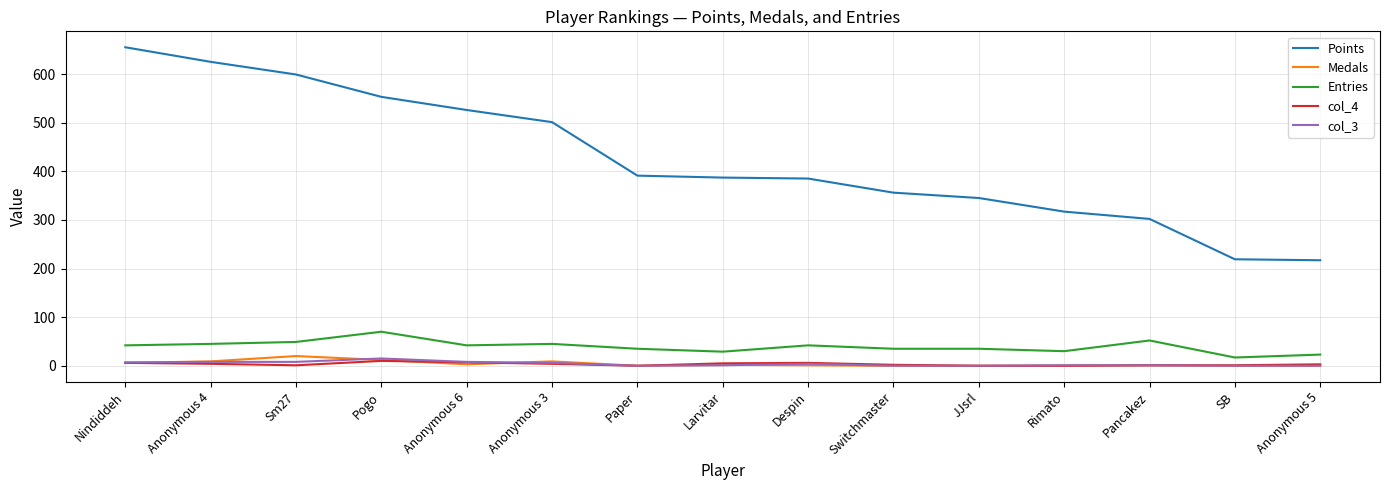

What is the sum of the col_4 values at Despin and SB?

7